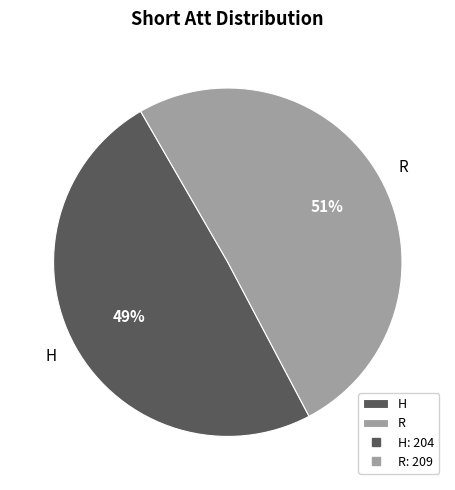

Rank the categories by value from lowest to highest.

H, R